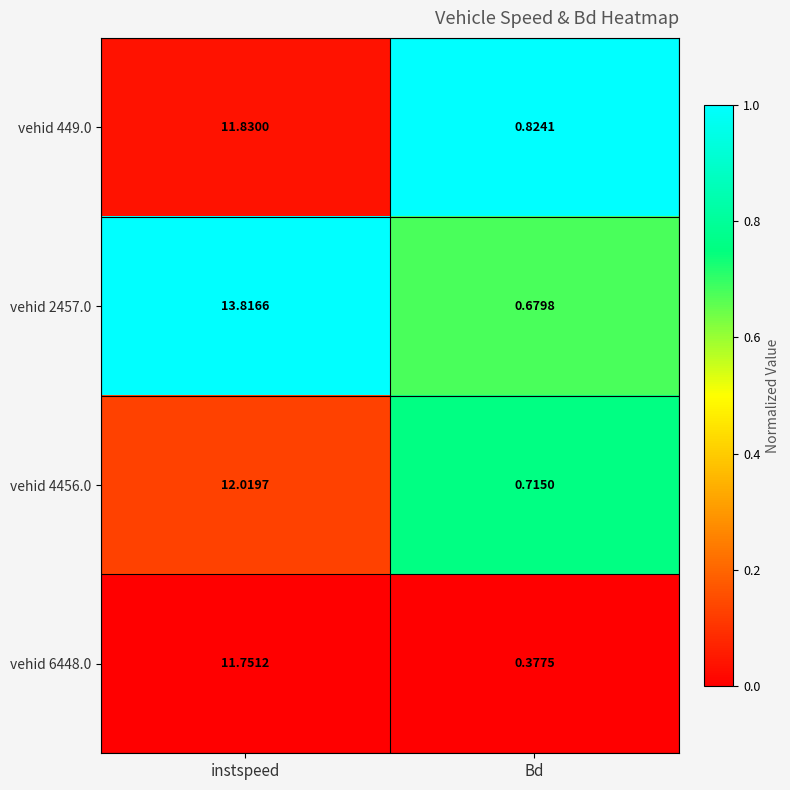

Which category has the highest value in the vehid 6448.0 series?

instspeed